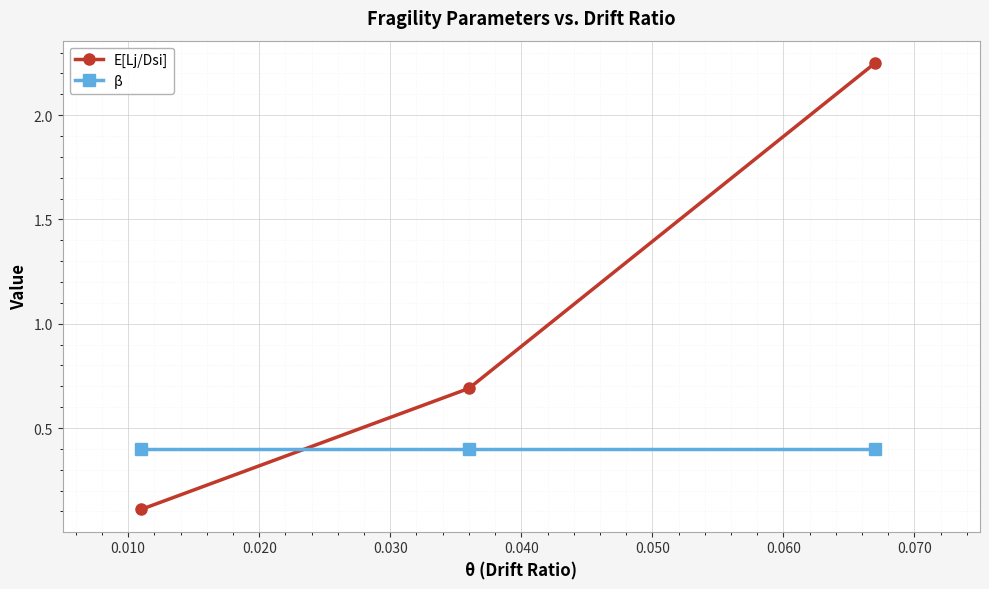

Does the chart have visible grid lines?

Yes